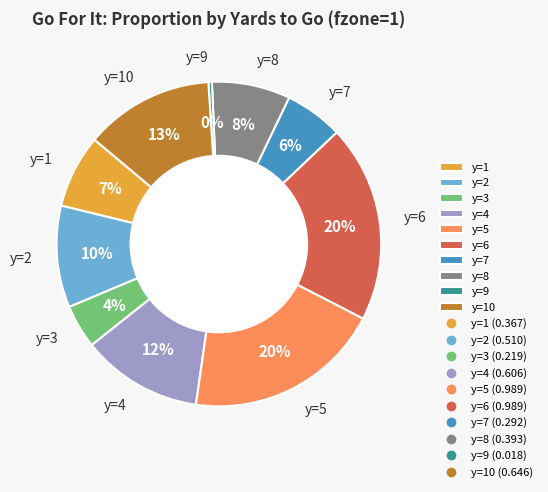

Is there any slice that represents more than half of the pie?

No